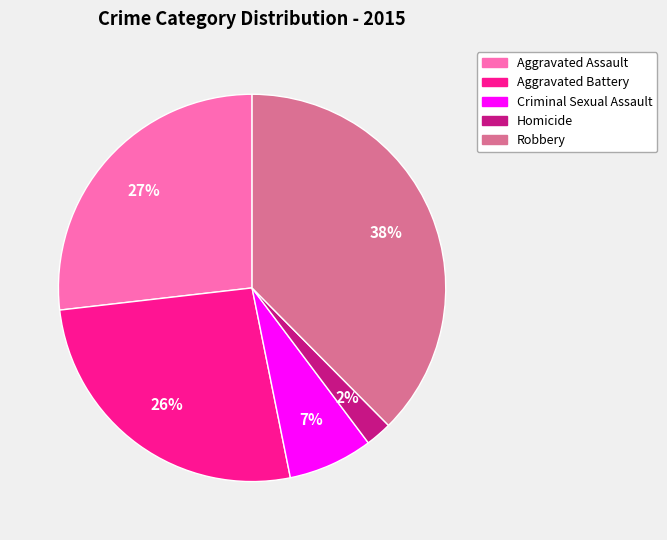

Does any single category account for the majority?

No